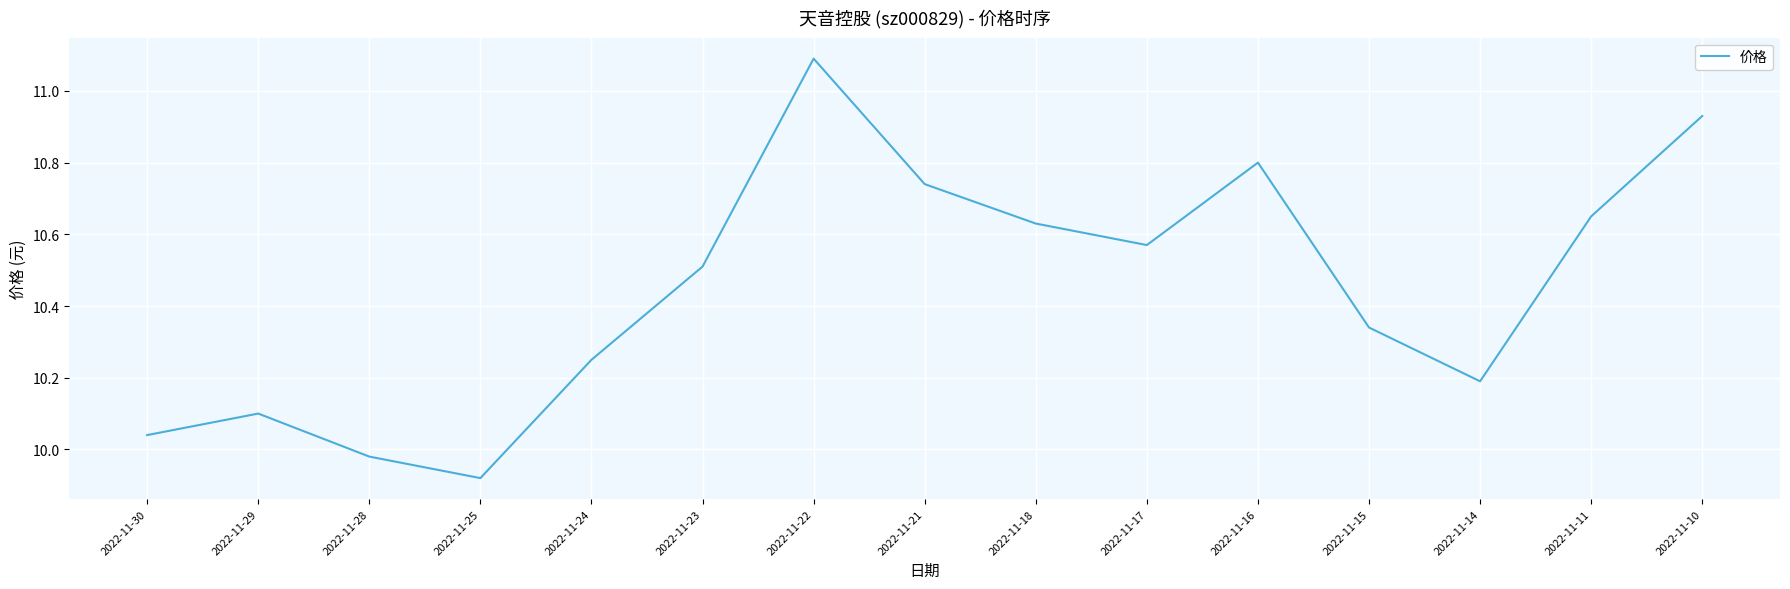

At which label does the data first exceed 10?

2022-11-30